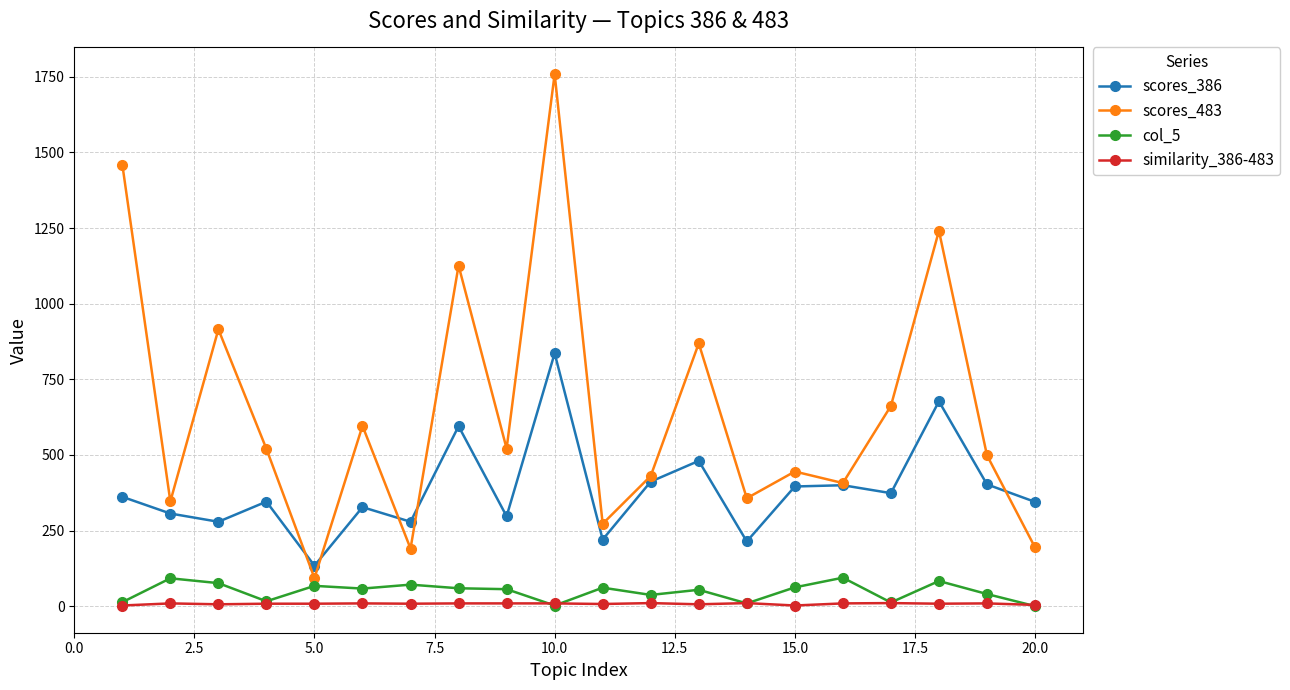

True or false: scores_386 has more than 1 points higher than both neighbors.

True